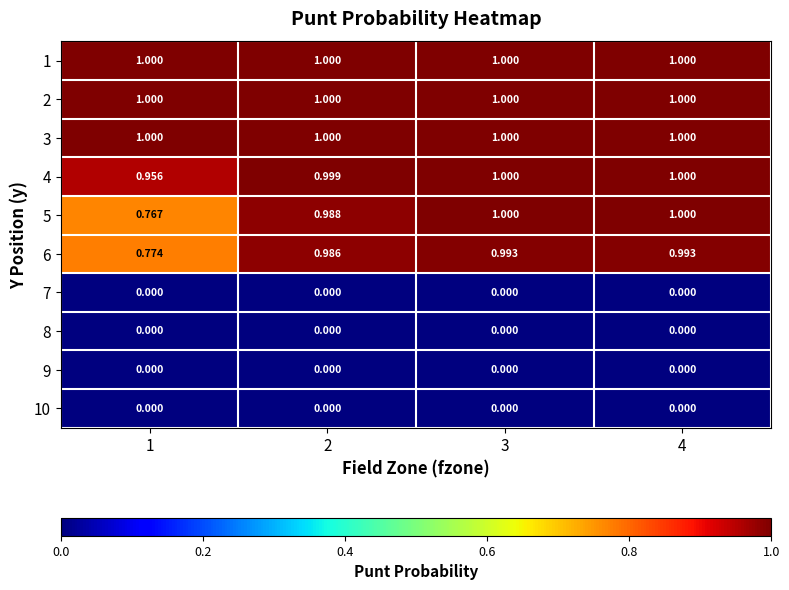

Is the value of 9 at 1 greater than the value of 6 at 1?

No